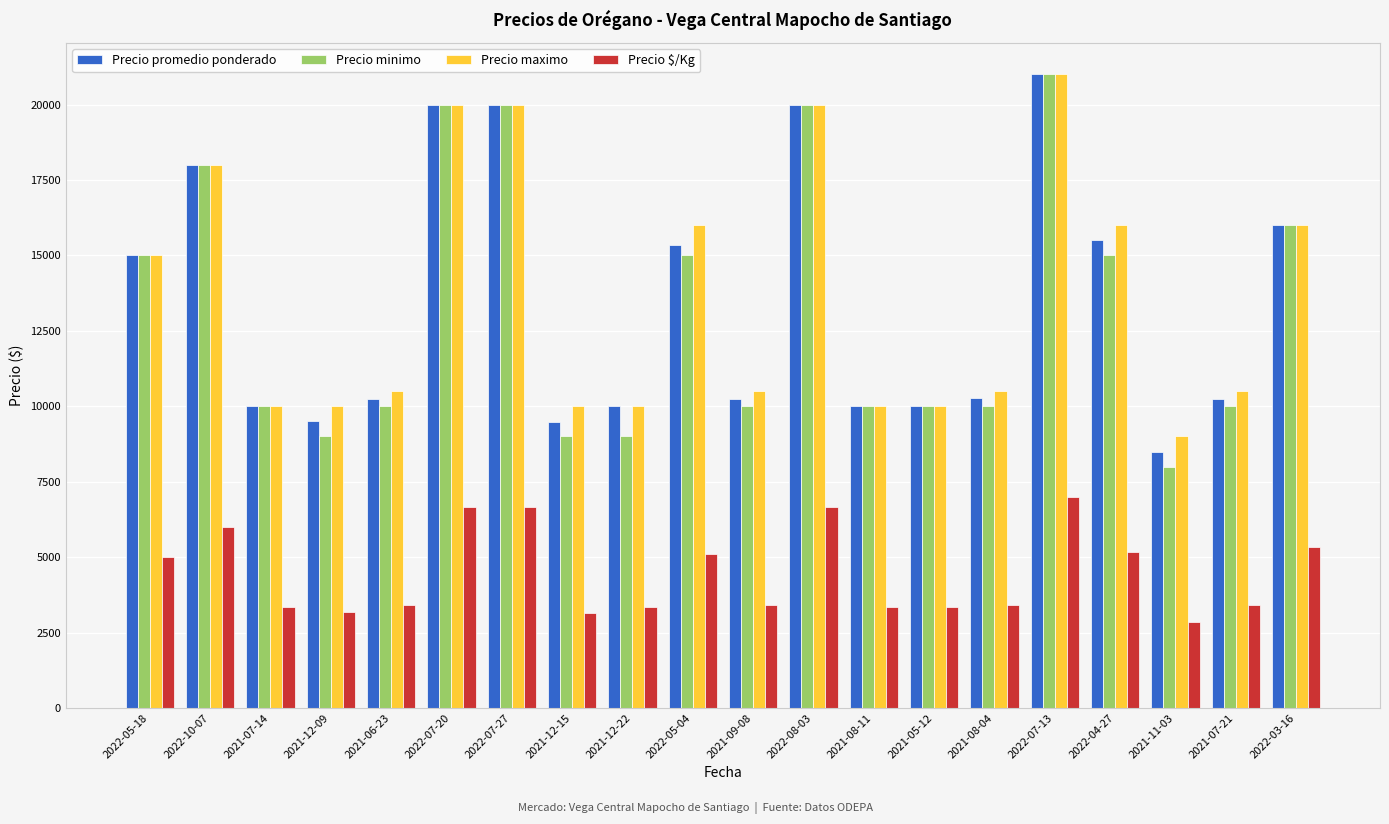

What is the sum of all Precio $/Kg values?

89775